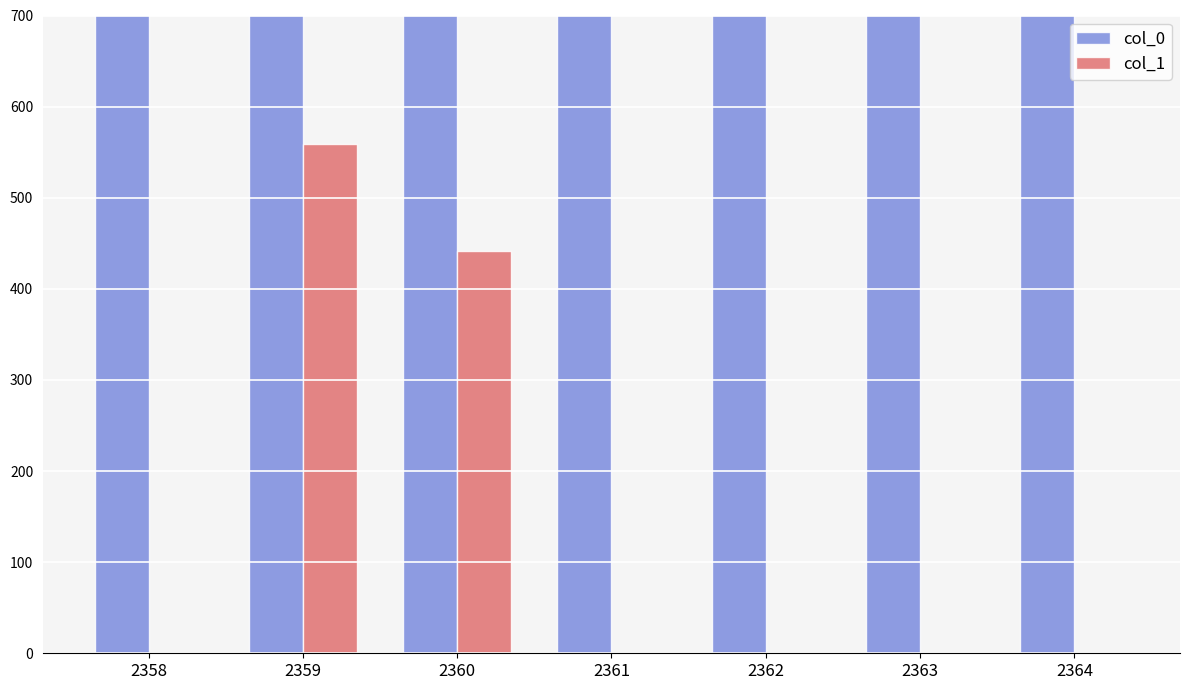

Where does the col_0 series first go above 2361?

2362